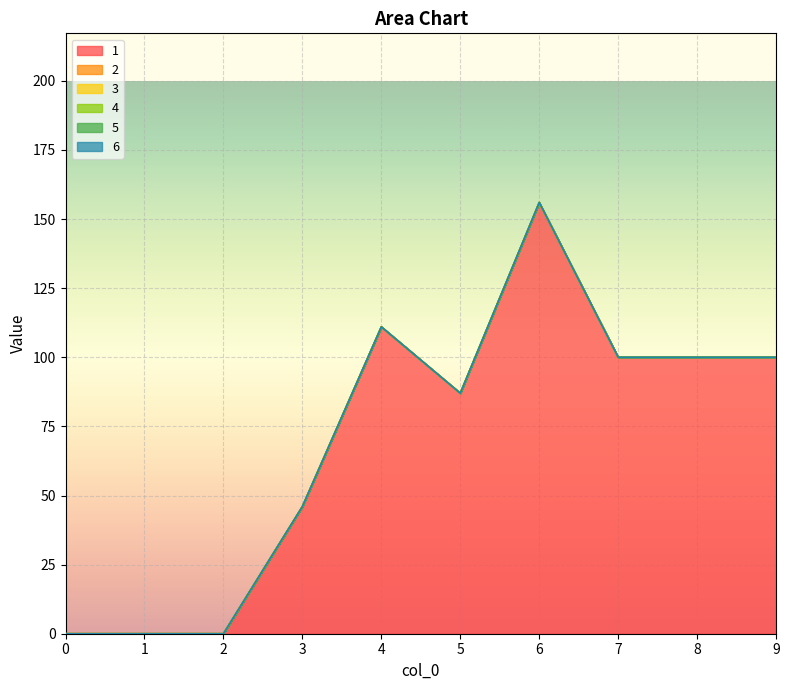

True or false: 3 has more than 0 interior local peaks.

False